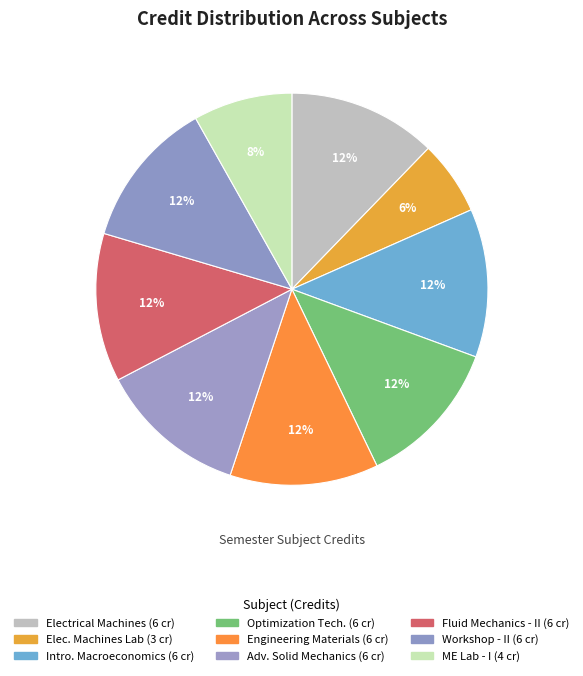

How many slices are in this pie chart?

9